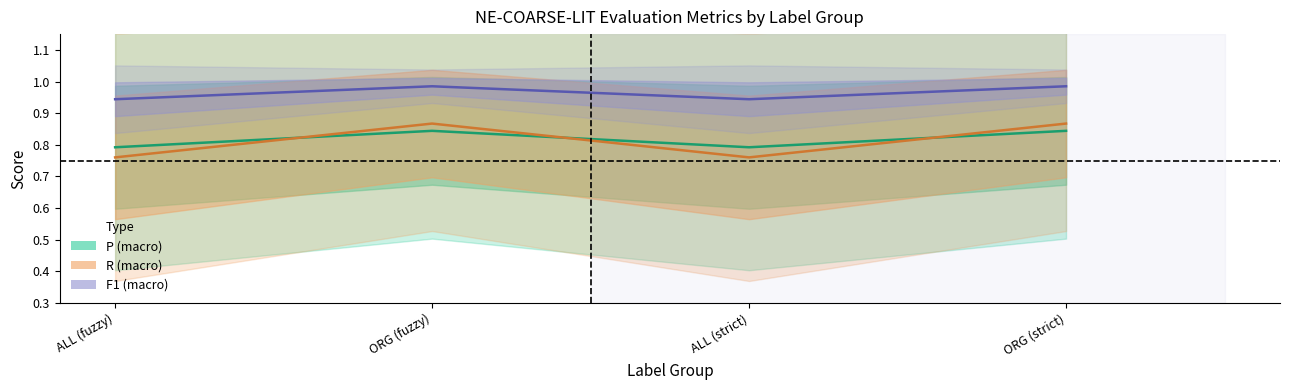

What is the spread (max minus min) of values at ORG (fuzzy)?

0.1